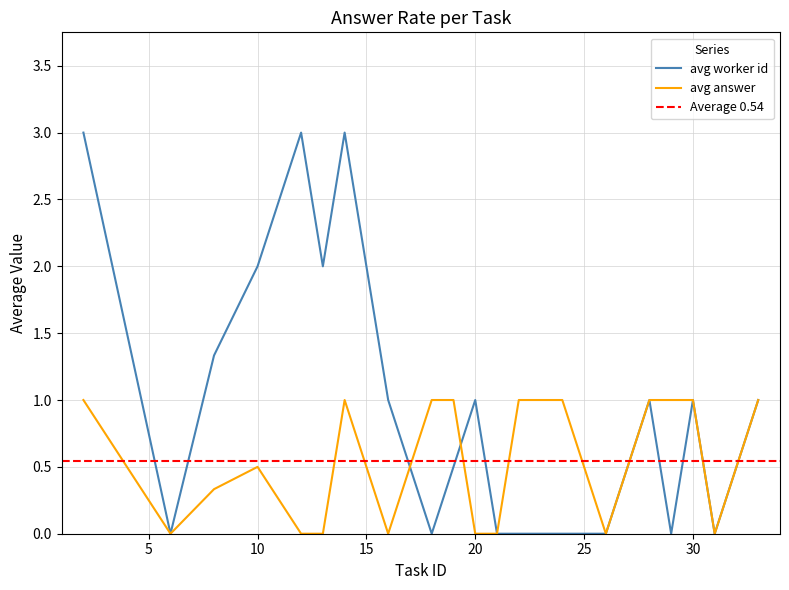

Is this an area chart (filled region under the line)?

No